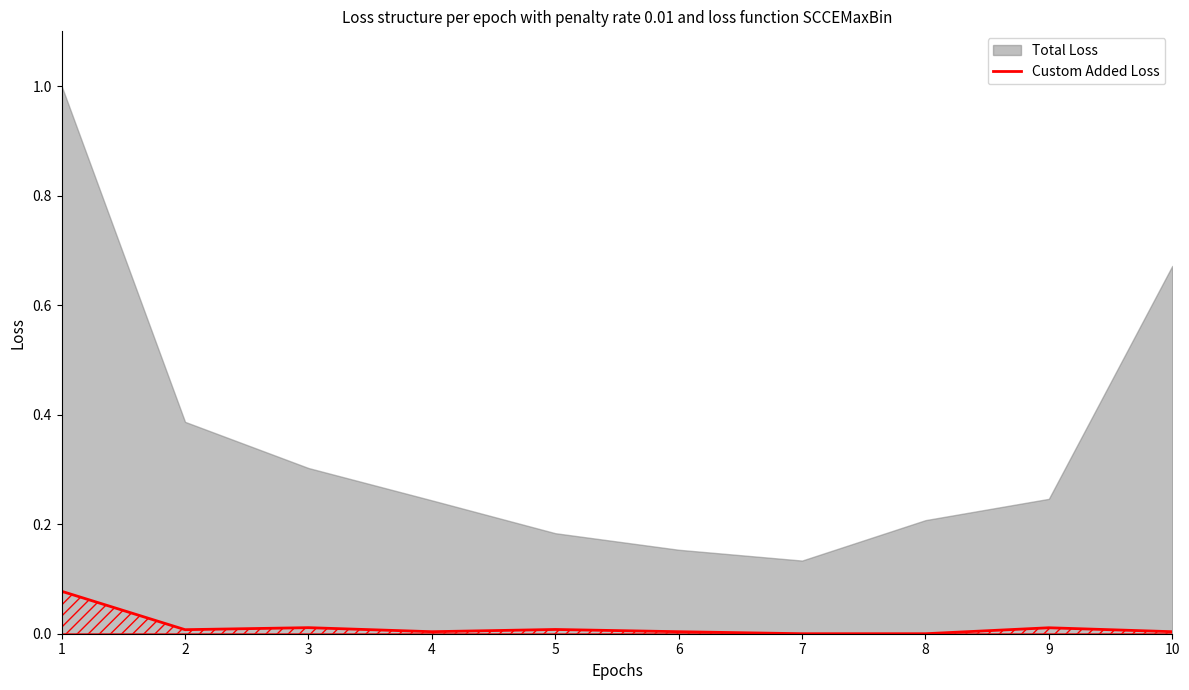

Where is the first local maximum?

3